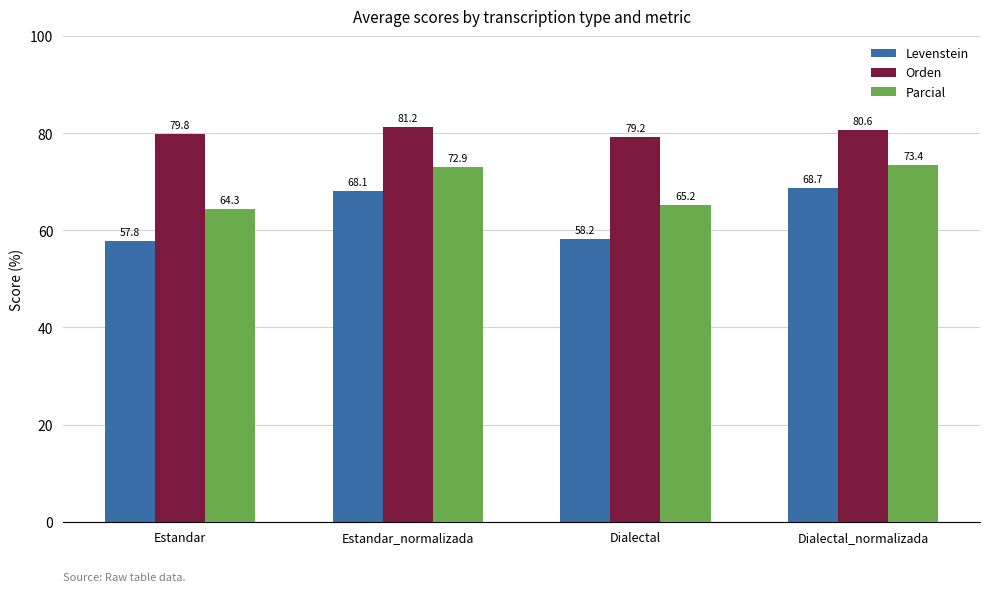

Which category has the lowest value in the Orden series?

Dialectal